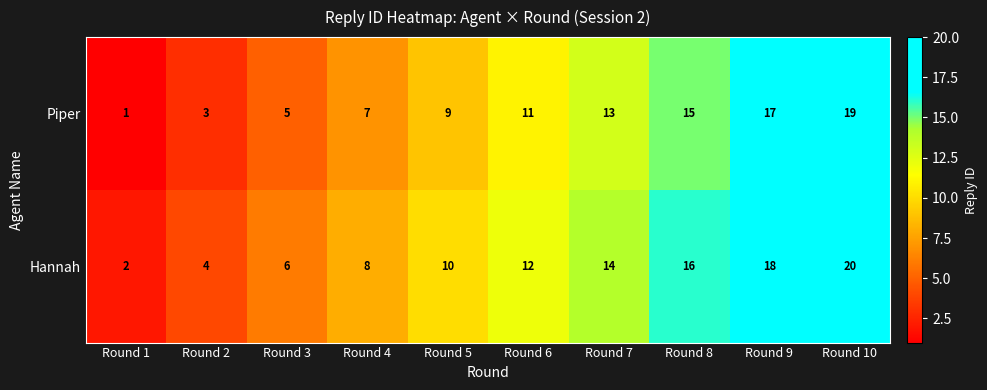

Is the value of Hannah at Round 7 greater than the value of Piper at Round 10?

No